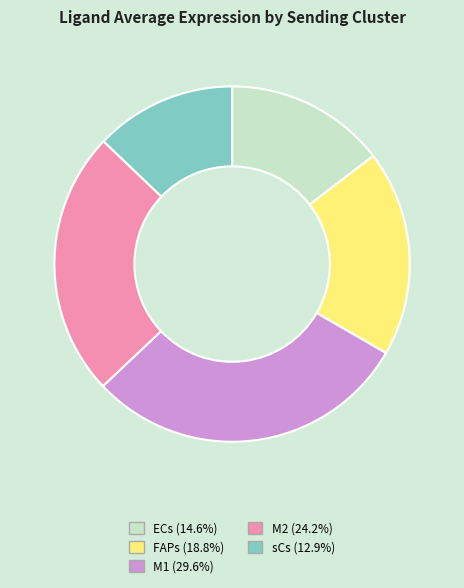

How many slices are in this pie chart?

5